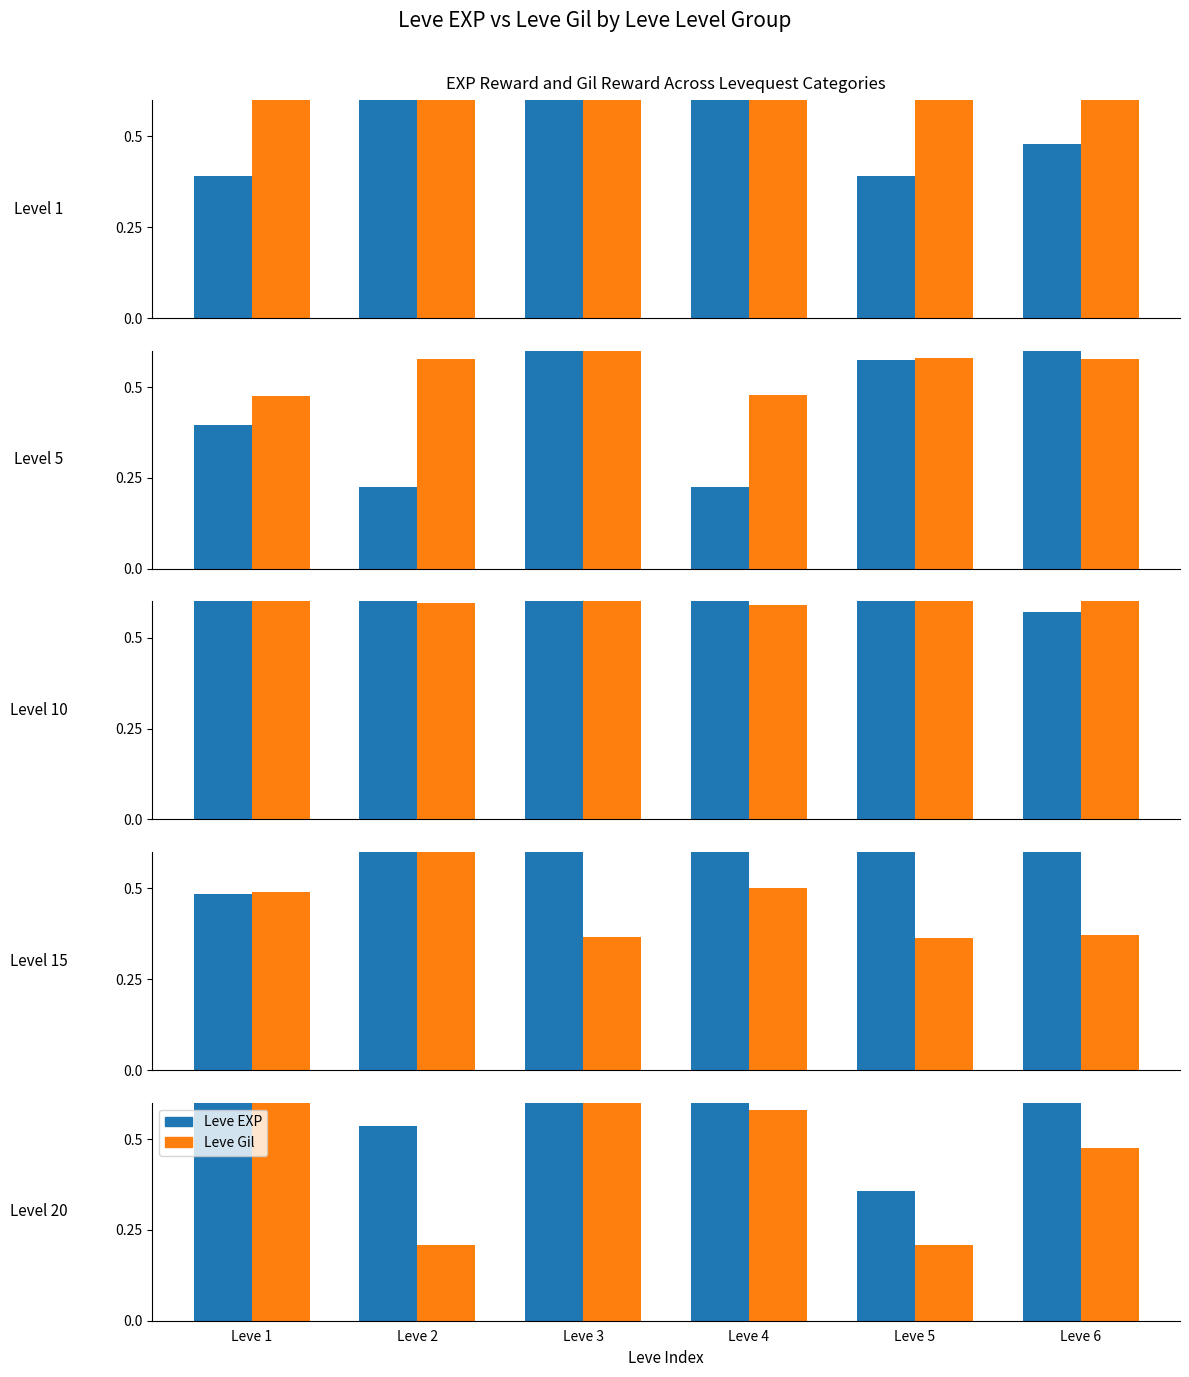

What is the value of the Leve Gil bar at the 6th from the left?

0.5